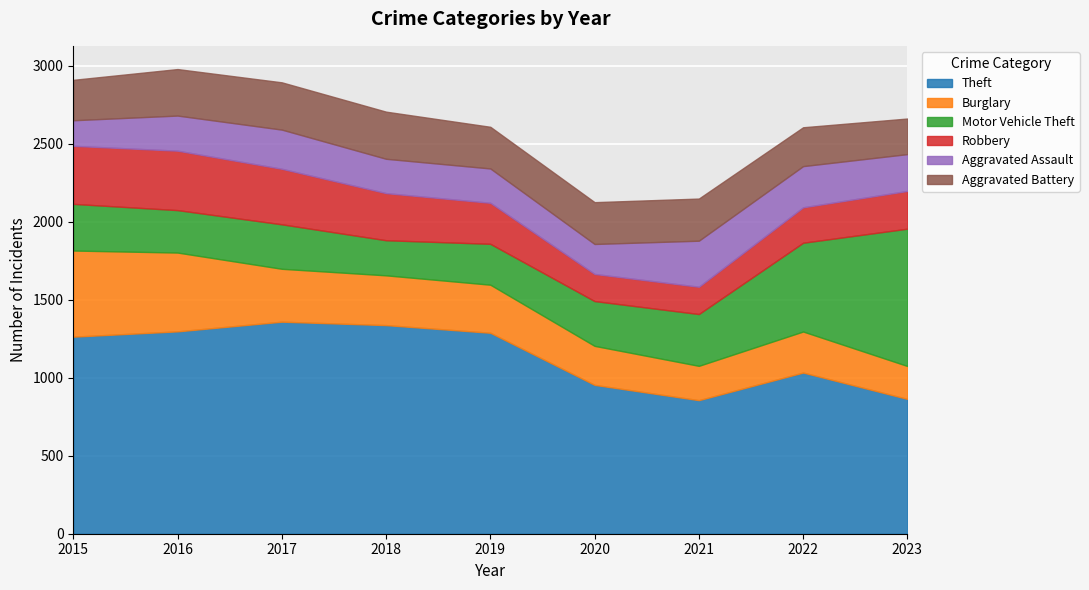

True or false: Motor Vehicle Theft has more than 2 interior local peaks.

False